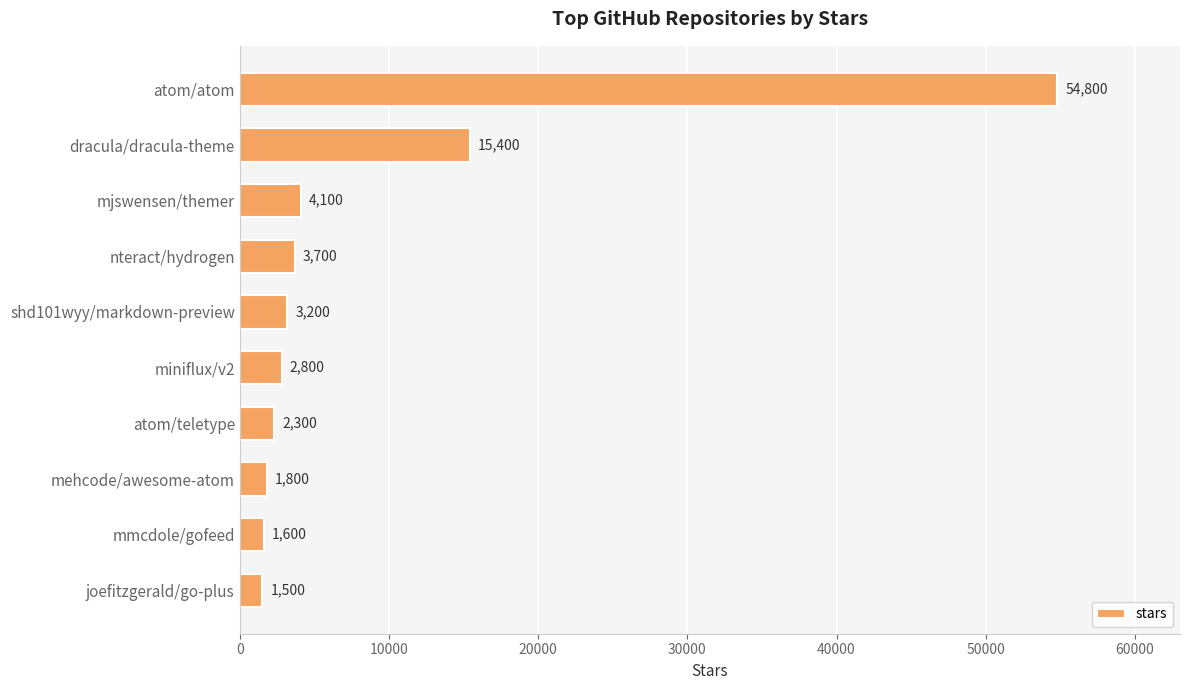

What is the sum of all values?

91200